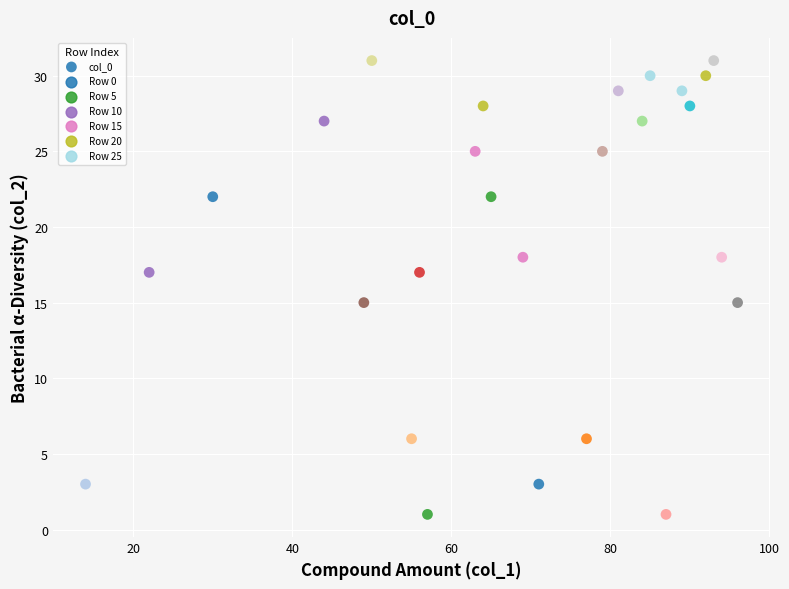

What is the range of Y values (max minus min)?

30